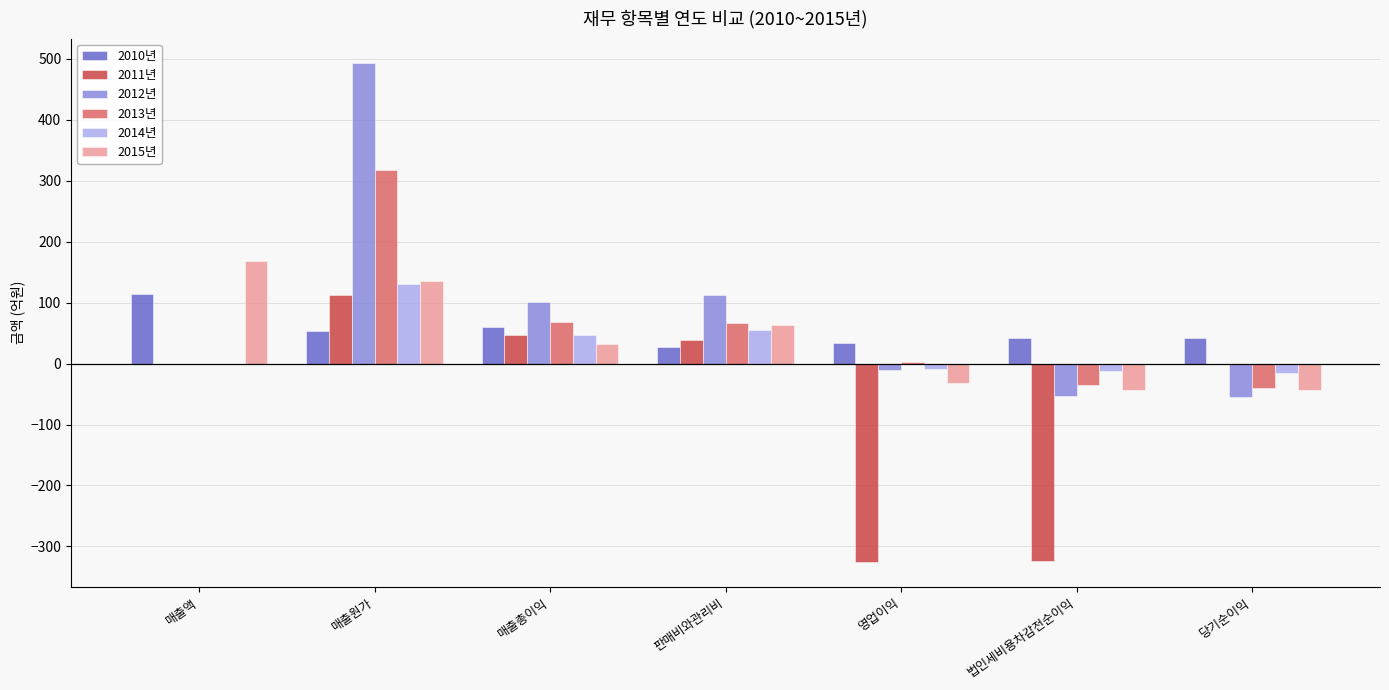

What is the sum of all 2014년 values?

194.3